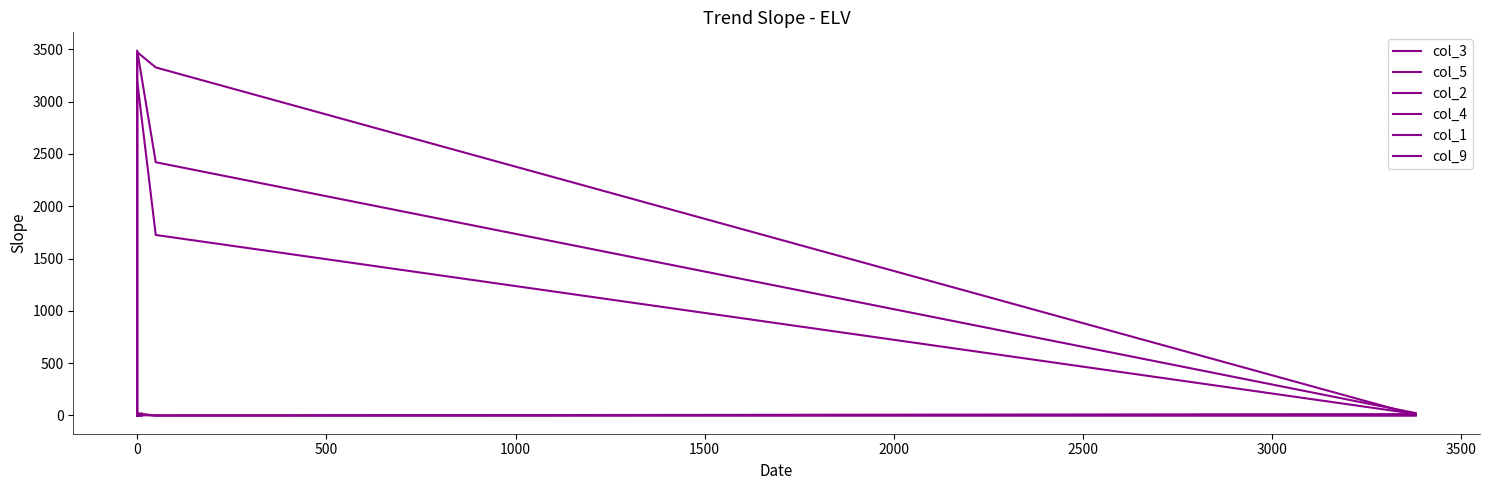

At 0, list the series in order from smallest to largest.

col_9, col_3, col_1, col_5, col_4, col_2